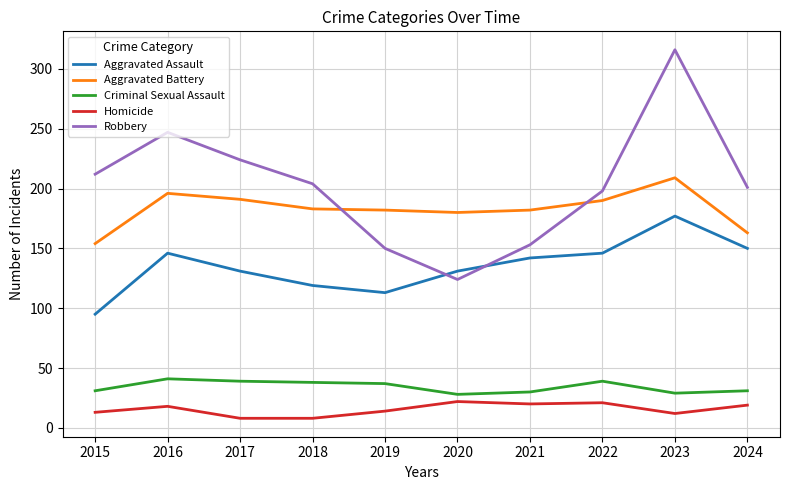

What is the difference between the maximum and minimum values in the Aggravated Assault series?

82